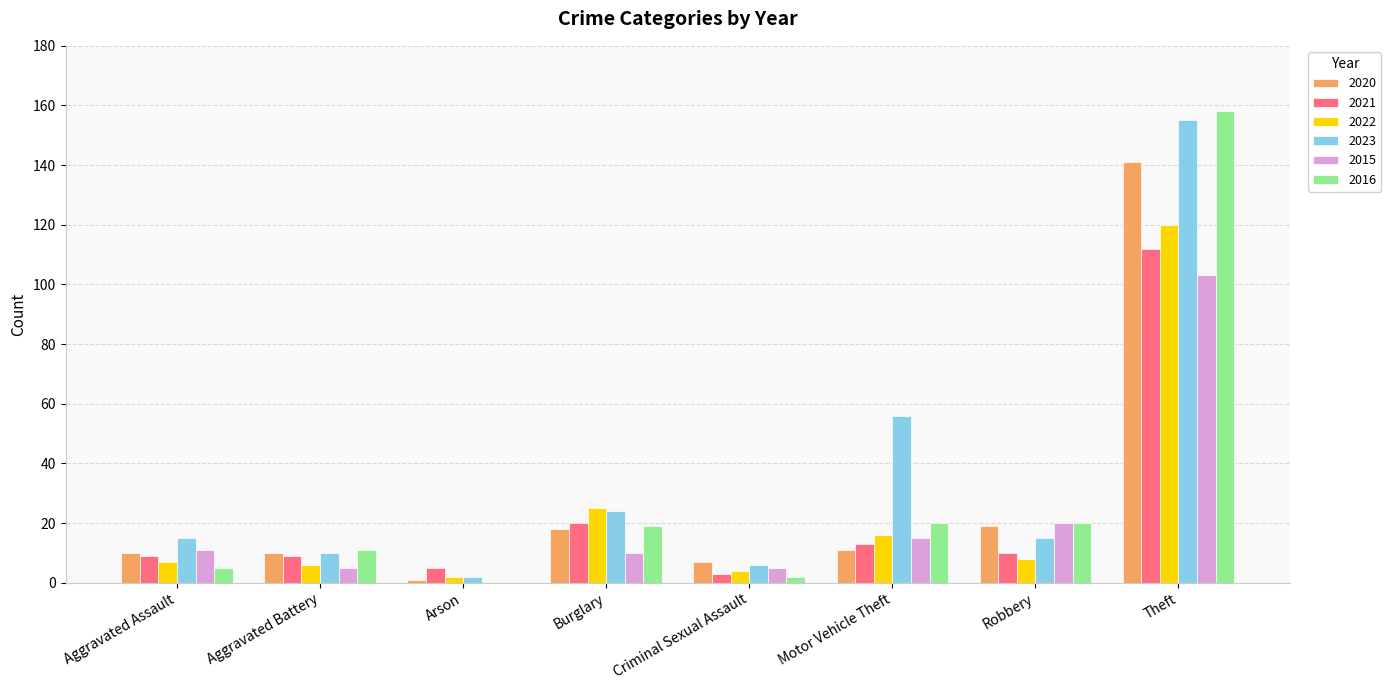

Does the chart contain stacked bars?

No